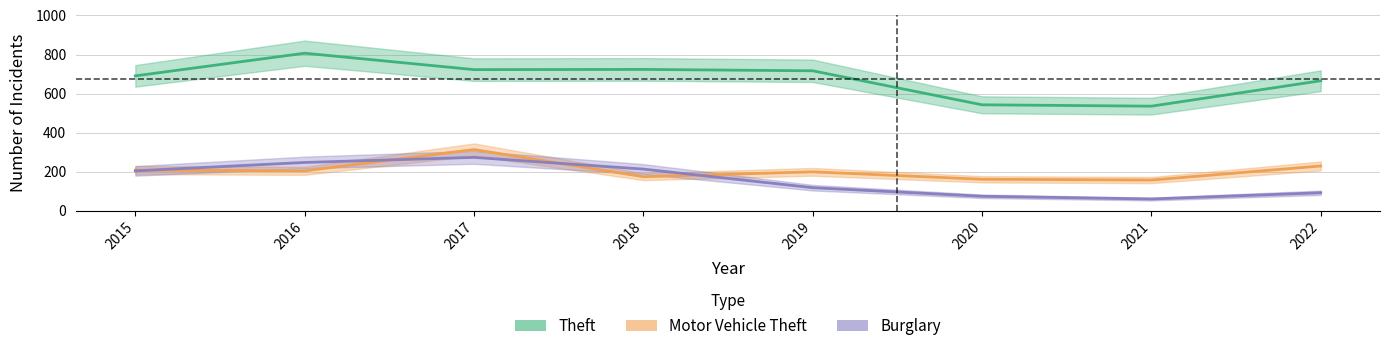

The Motor Vehicle Theft series shows 158 at 2021. True or false?

True